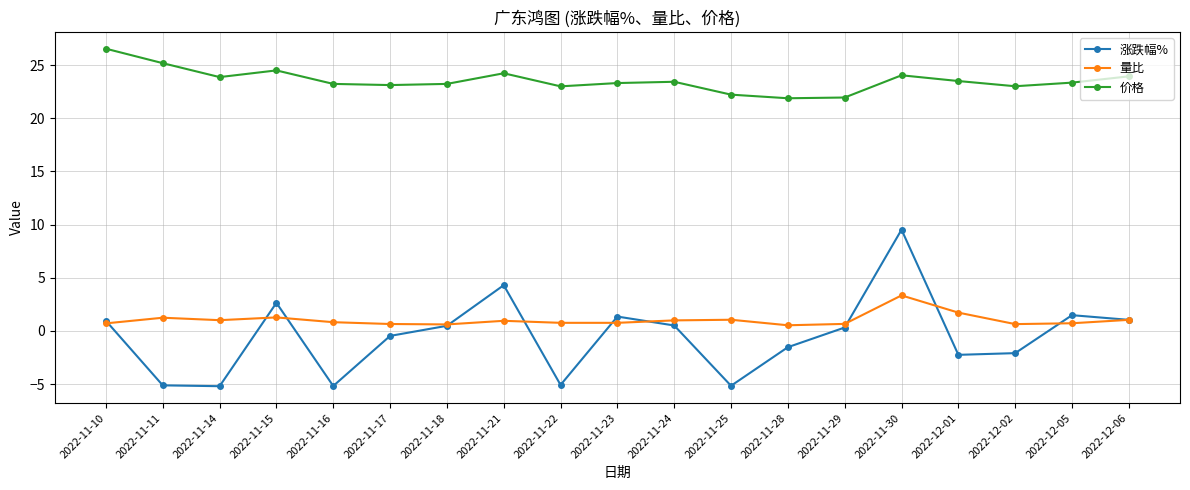

What is the difference between the second highest and minimum values in the 价格 series?

3.3